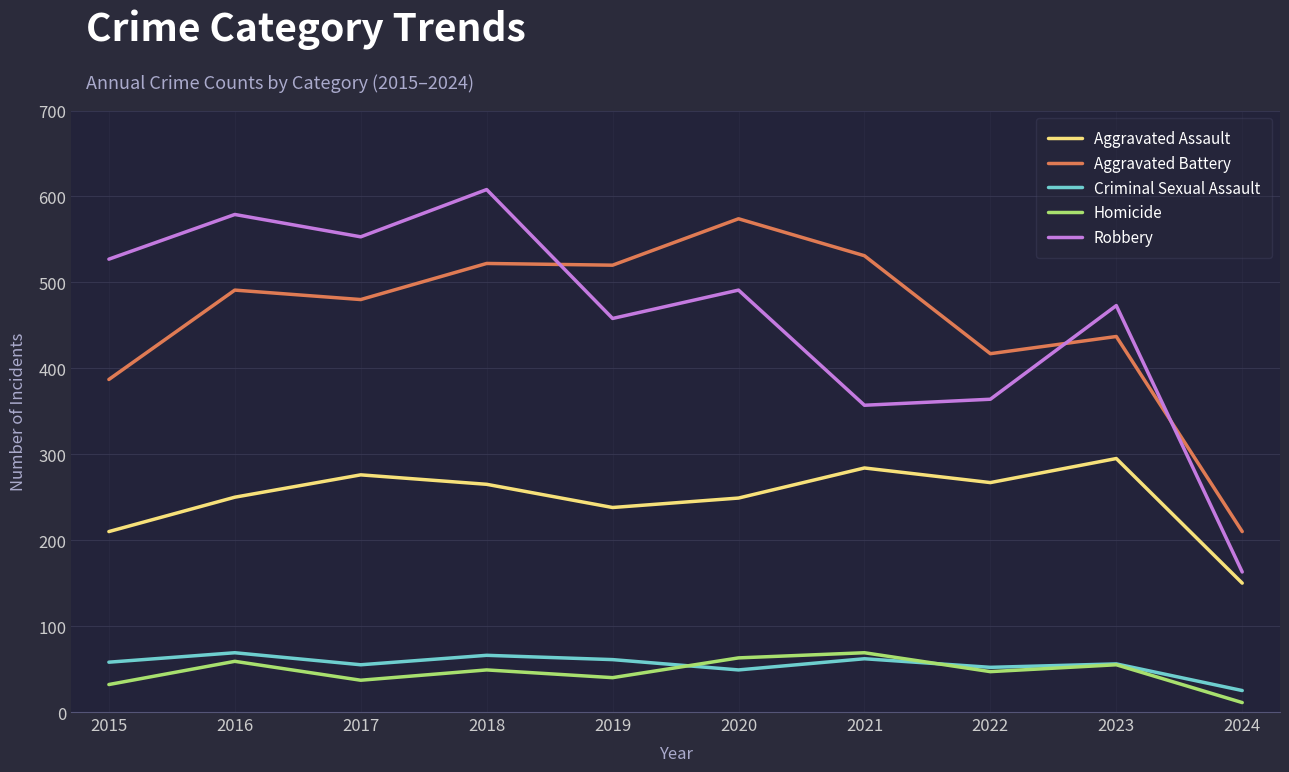

True or false: Homicide has more than 0 interior local peaks.

True